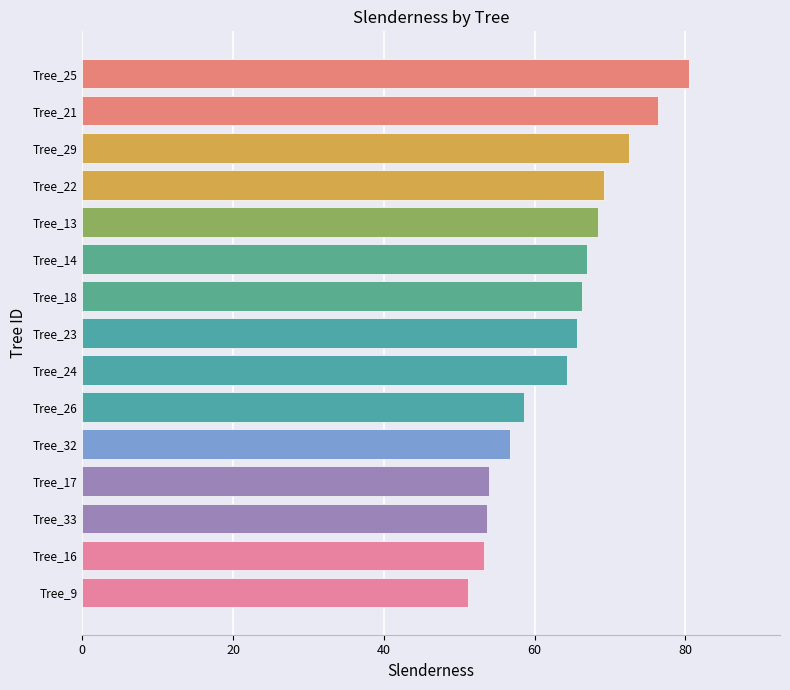

What is the average value?

63.8